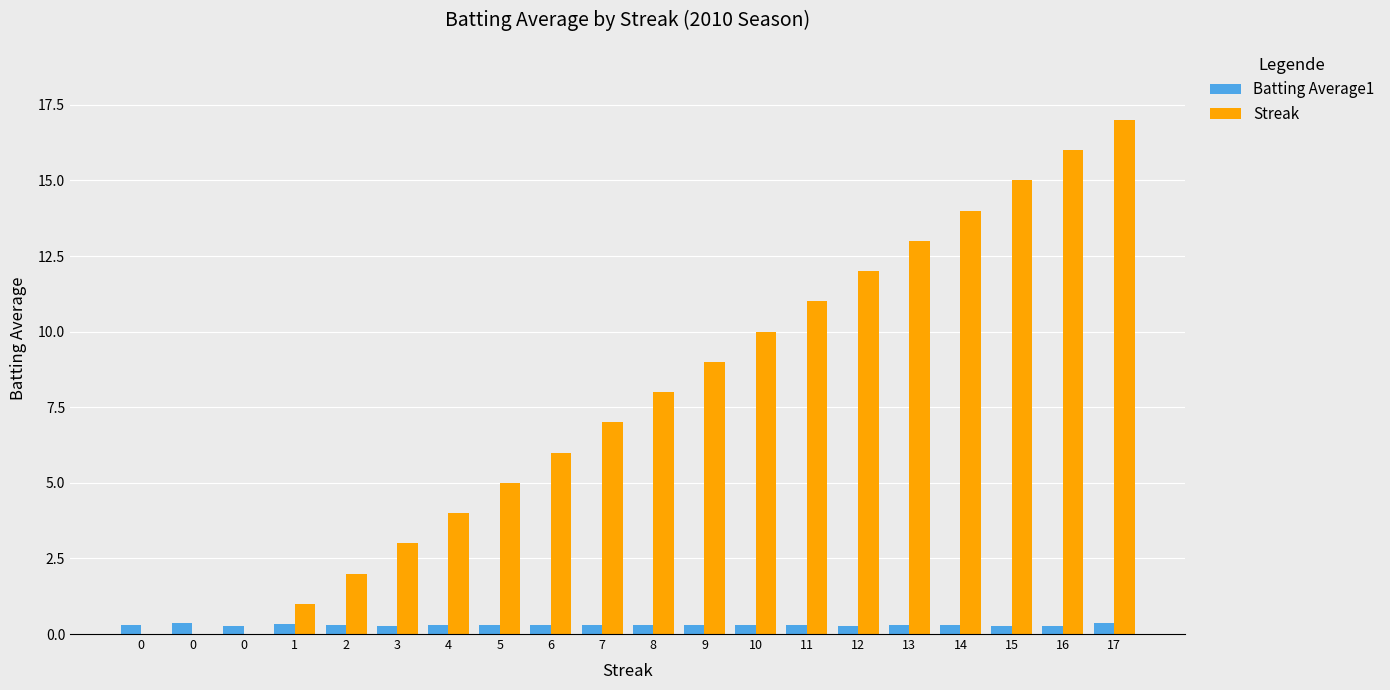

At which label is Batting Average1 closest to 0?

3